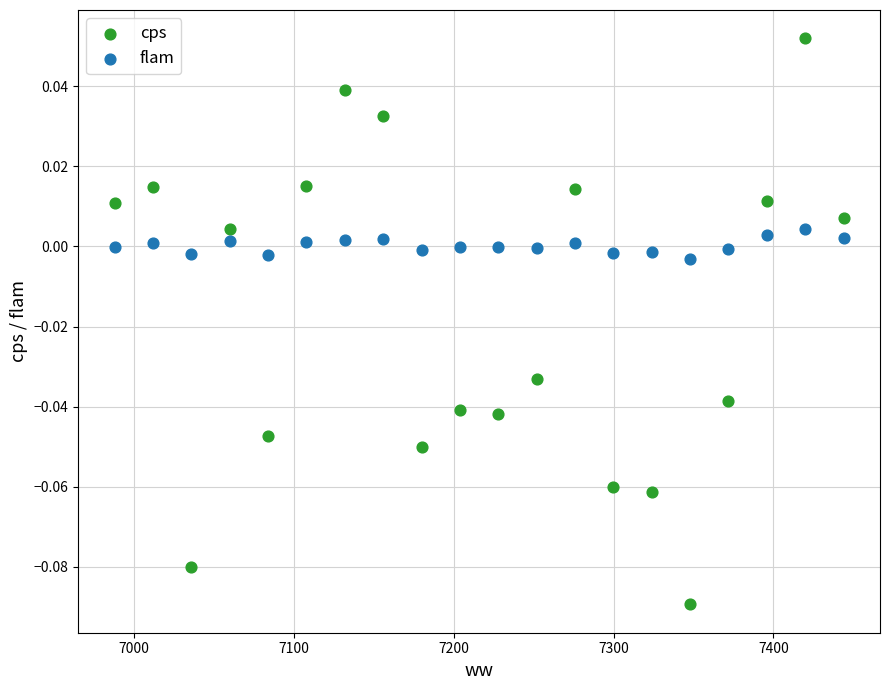

Which series reaches the maximum Y coordinate?

cps